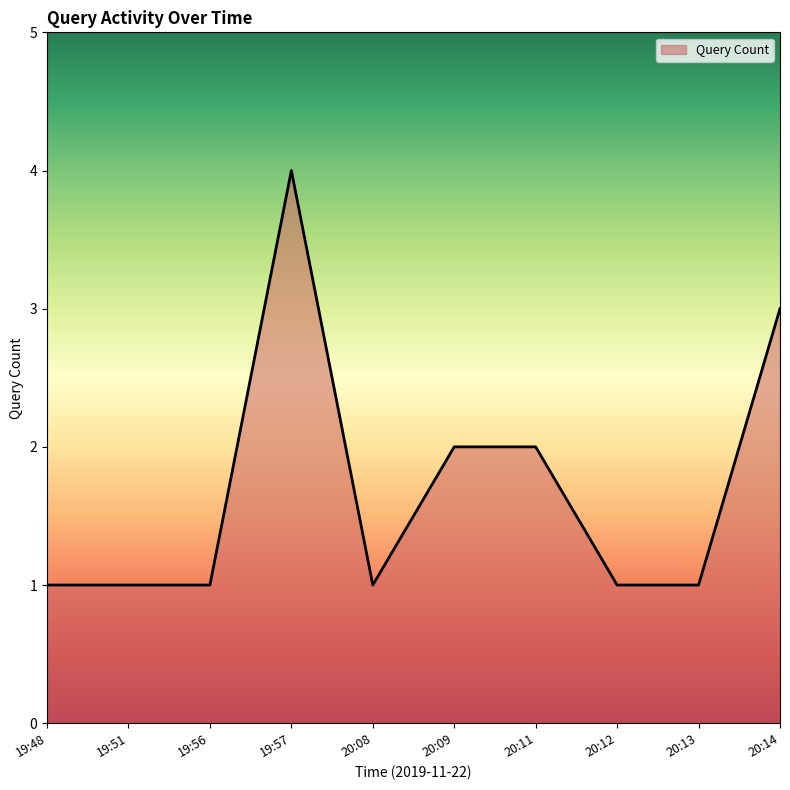

What is the difference between the maximum and minimum values?

3